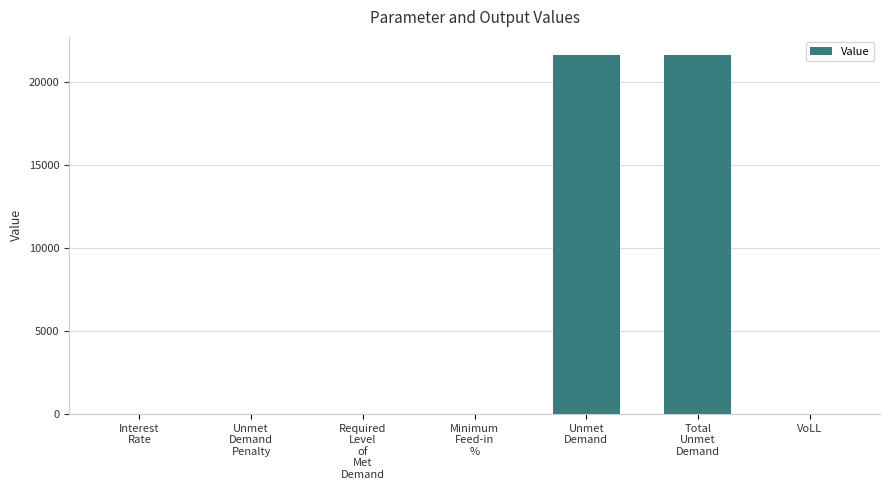

What value does the data have at Total
Unmet
Demand?

21658.1